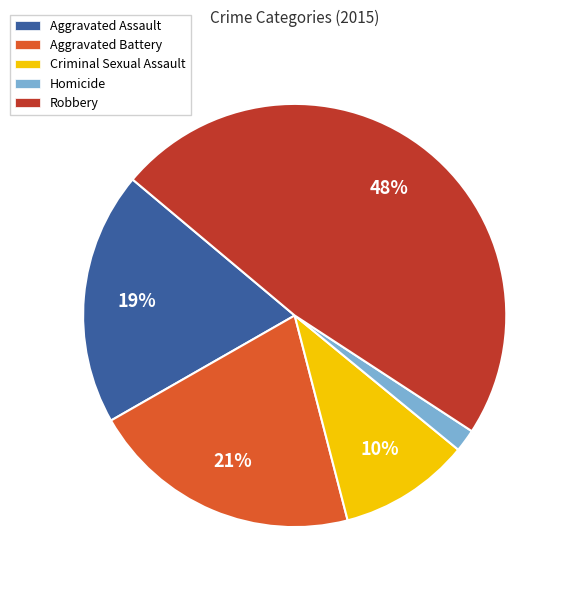

Count the number of slices in the pie.

5